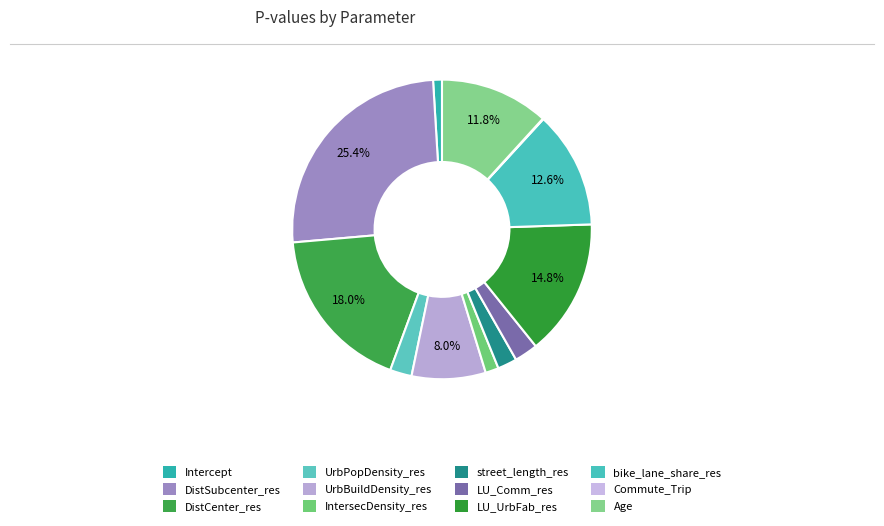

Which has a higher value, LU_UrbFab_res or Commute_Trip?

LU_UrbFab_res